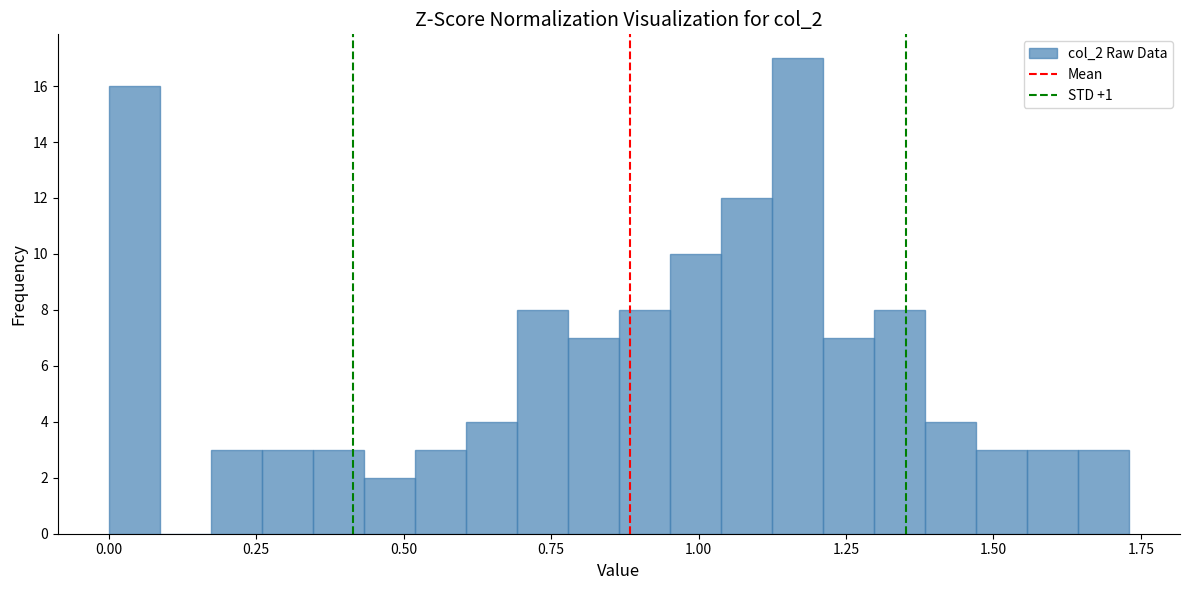

Read against the x-axis, roughly where is the centre of the tallest bar?

1.15